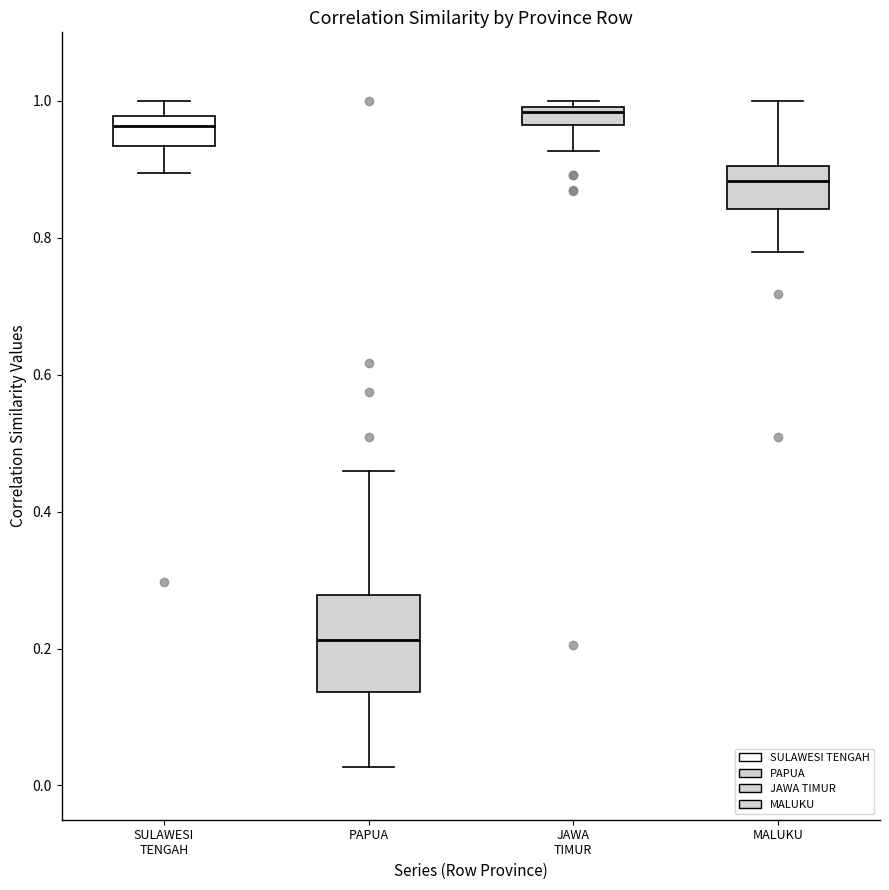

Which box is the tallest, from its lower edge to its upper edge?

PAPUA